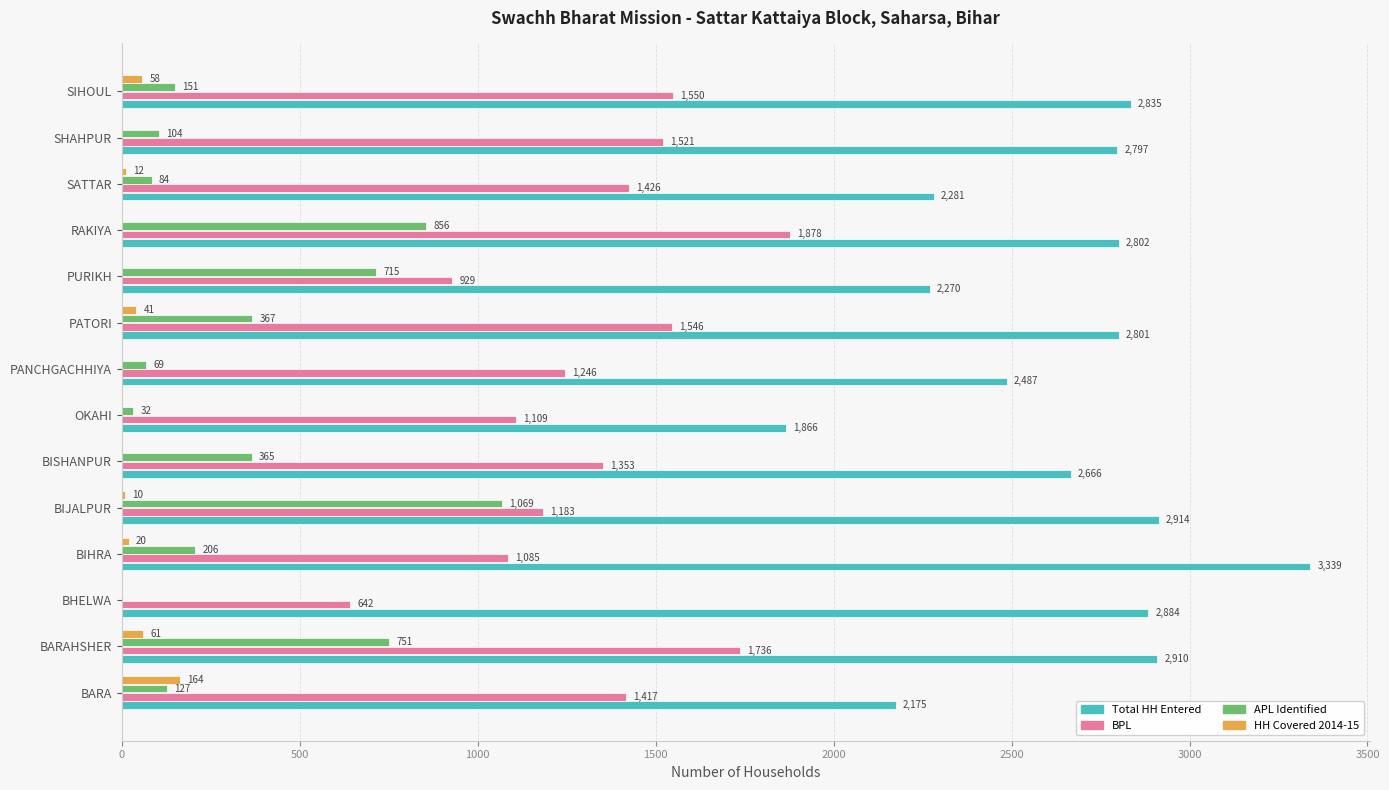

What is the sum of all APL Identified values?

4896